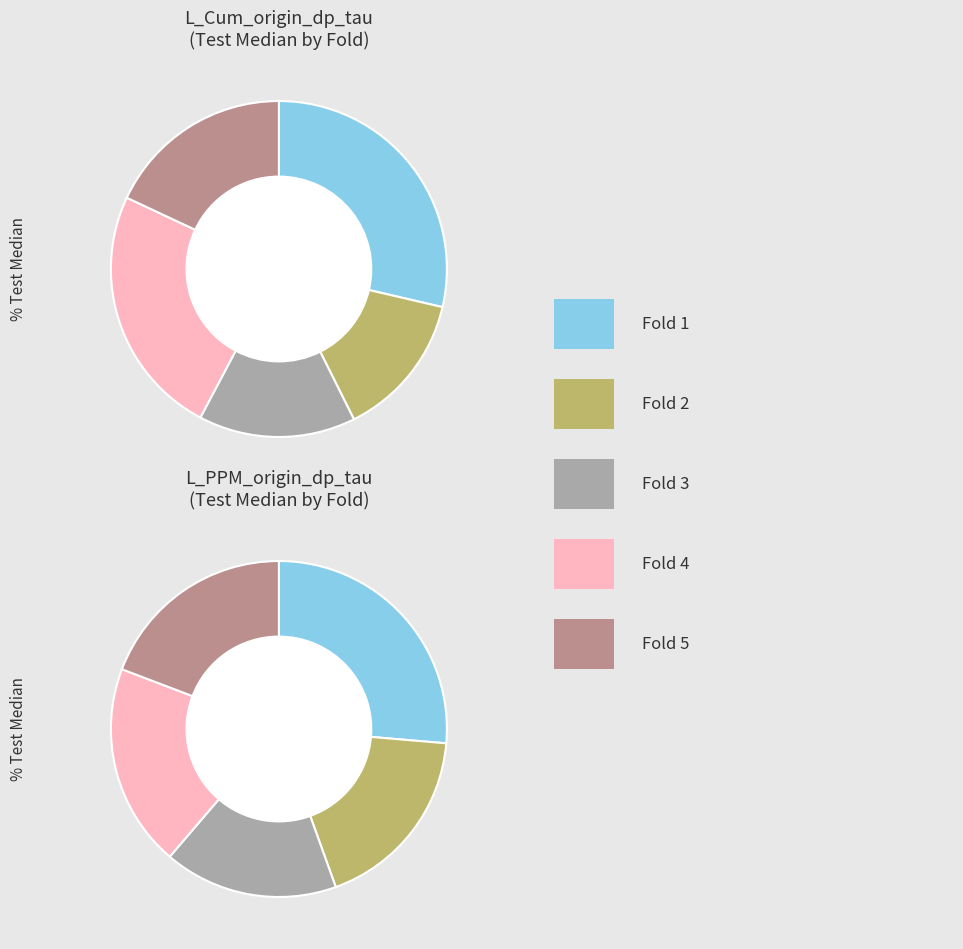

Which category has the smallest portion of the pie?

2